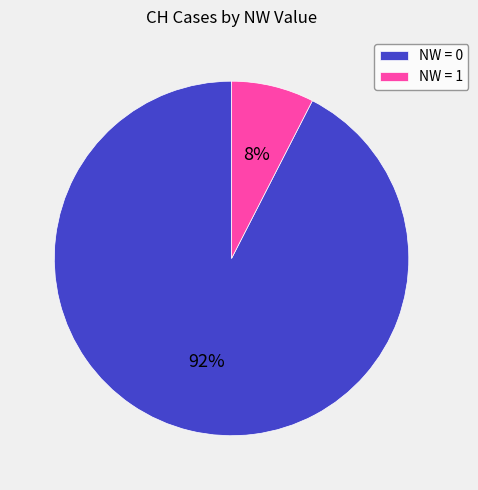

To the nearest percent, what is the average slice percentage?

50%